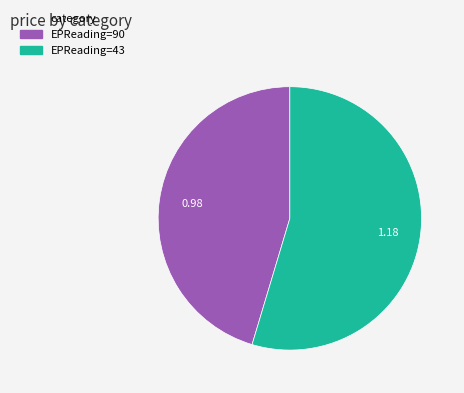

Is there a majority slice in this chart?

Yes